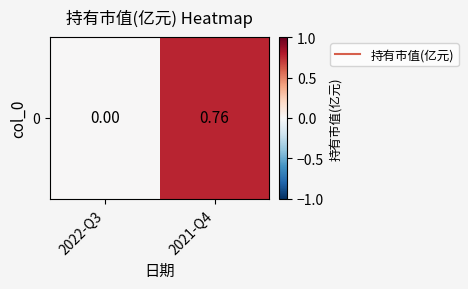

List the labels in order of value, smallest first.

2022-Q3, 2021-Q4